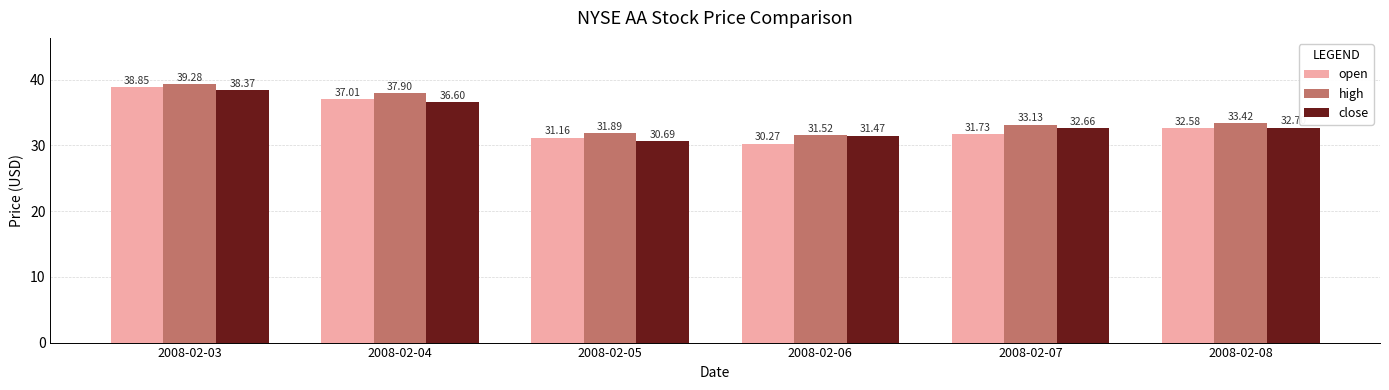

Does the chart contain any negative values?

No